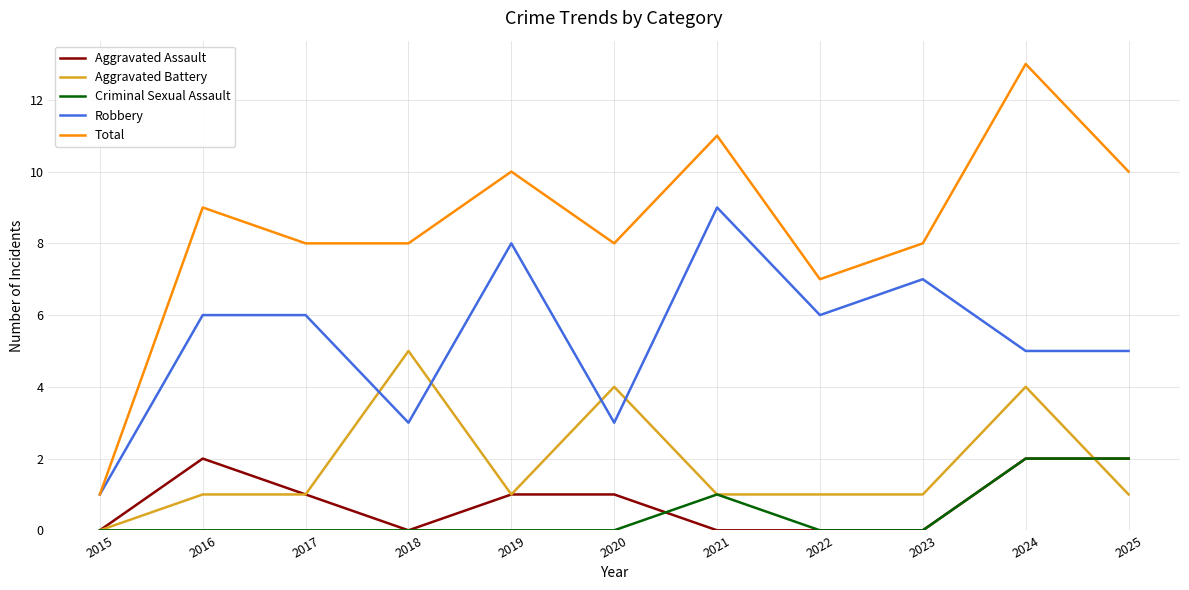

What is the greatest value displayed?

13